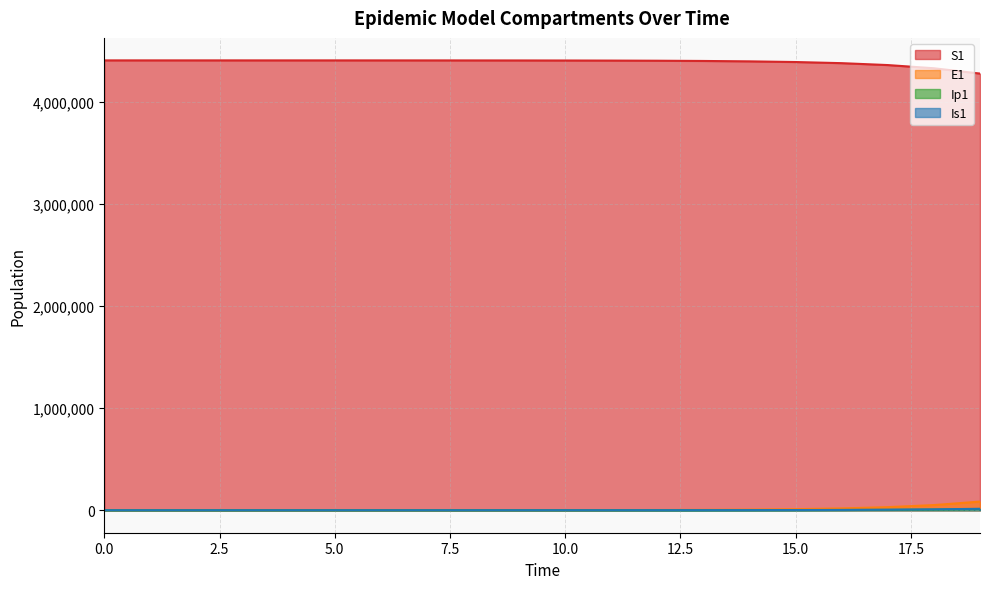

Reading left to right, extract all data points from this chart.

S1: 4403630.0	4403623.8	4403615.9	4403603.5	4403582.9	4403548.1	4403489.5	4403390.3	4403222.8	4402939.7	4402461.3	4401652.9	4400287.1	4397980.0	4394084.9	4387512.8	4376437.4	4357810.0	4326586.1	4274541.6
E1: 0.0	5.5	11.1	19.4	33.0	55.9	94.5	159.7	269.8	456.0	770.7	1302.3	2200.5	3717.4	6278.0	10596.8	17870.5	30091.4	50541.4	84527.9
Ip1: 0.0	0.4	1.2	2.3	4.0	6.9	11.7	19.7	33.4	56.4	95.3	161.0	272.1	459.7	776.5	1311.1	2212.3	3728.8	6273.0	10519.8
Is1: 5.0	4.1	4.0	4.8	6.6	10.1	16.3	27.0	45.1	75.8	127.8	215.7	364.4	615.5	1039.8	1756.4	2965.5	5003.9	8434.1	14189.1